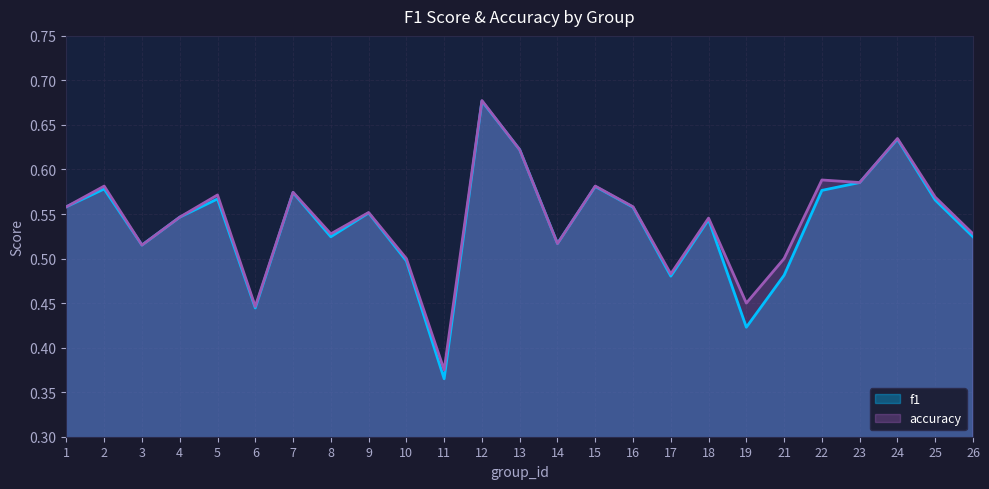

Does the chart display data point markers on the line(s)?

No